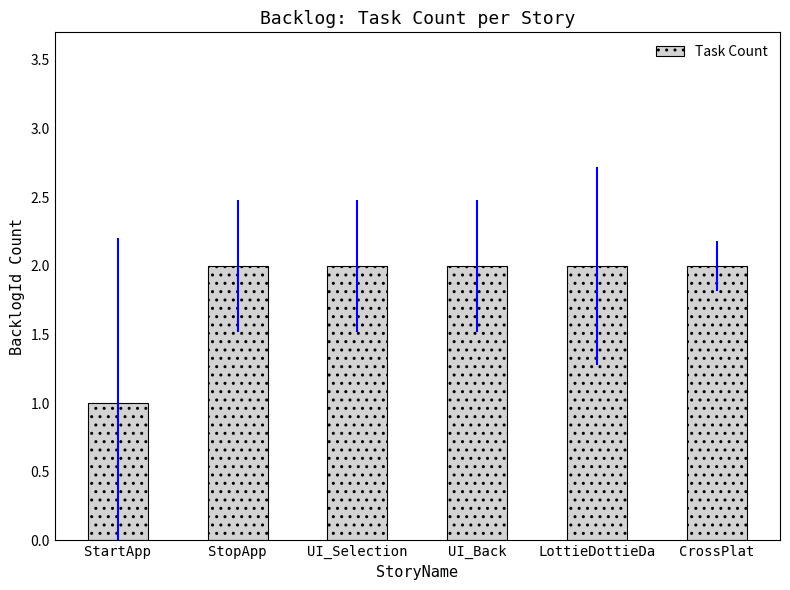

What is the sum of all values?

11